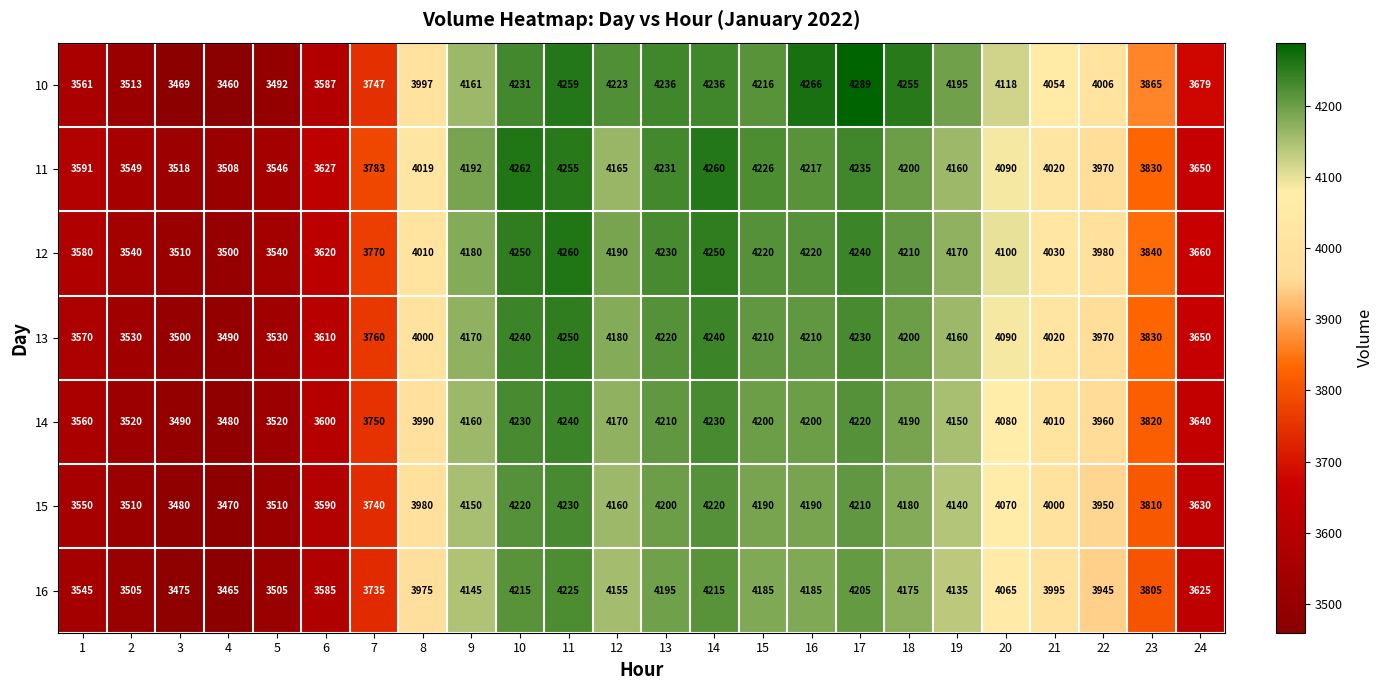

What is the smallest value displayed?

3460